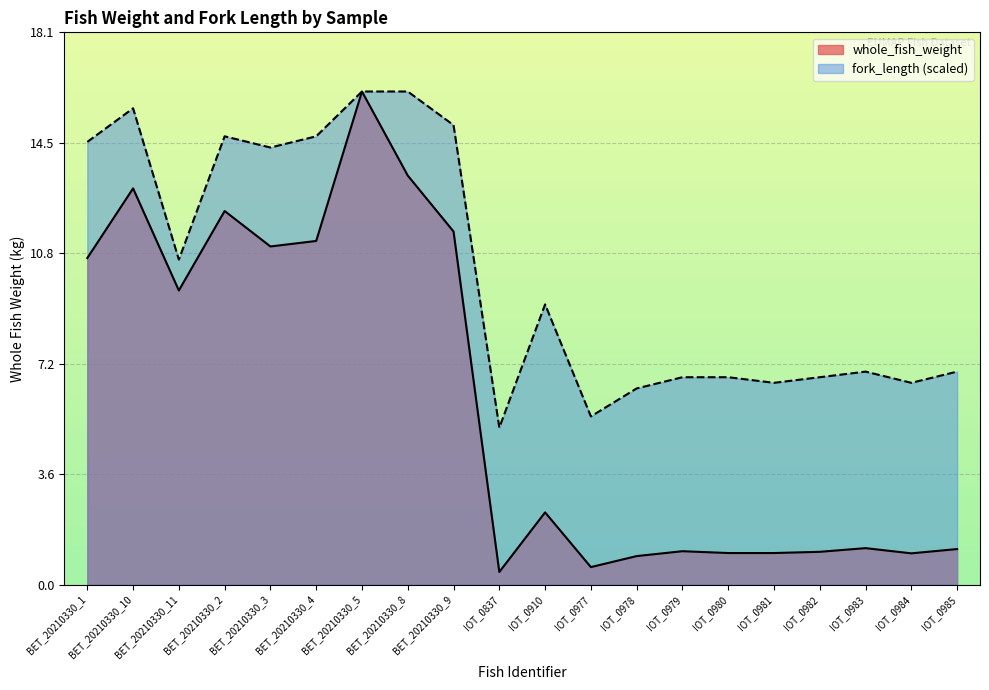

Where is whole_fish_weight nearest to the value 8?

BET_20210330_11